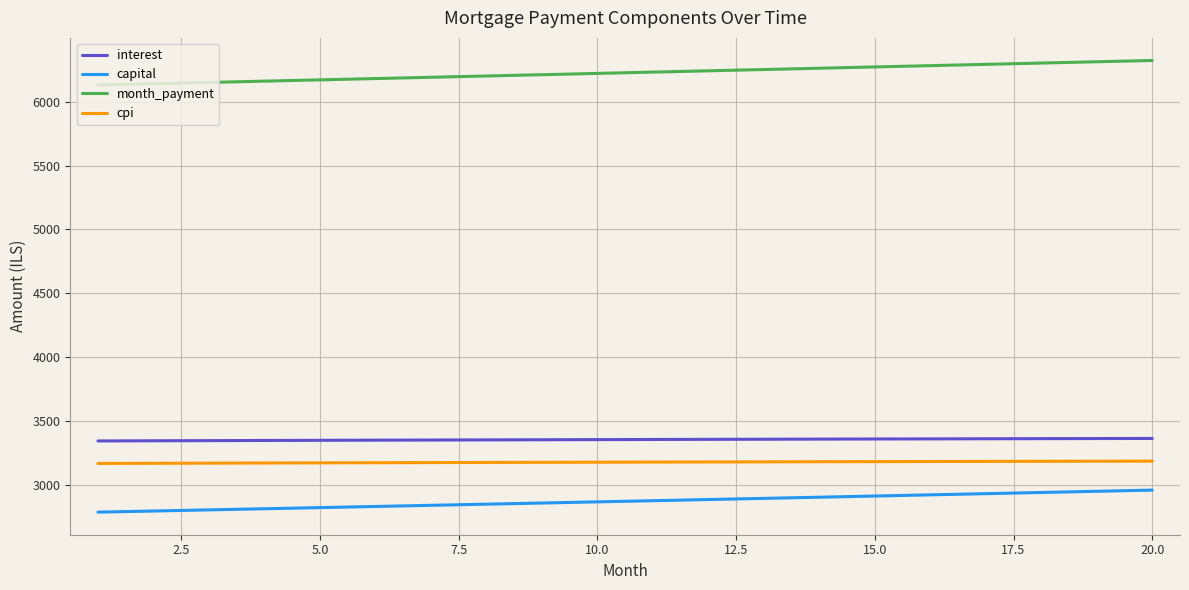

True or false: cpi and capital cross at least once.

False